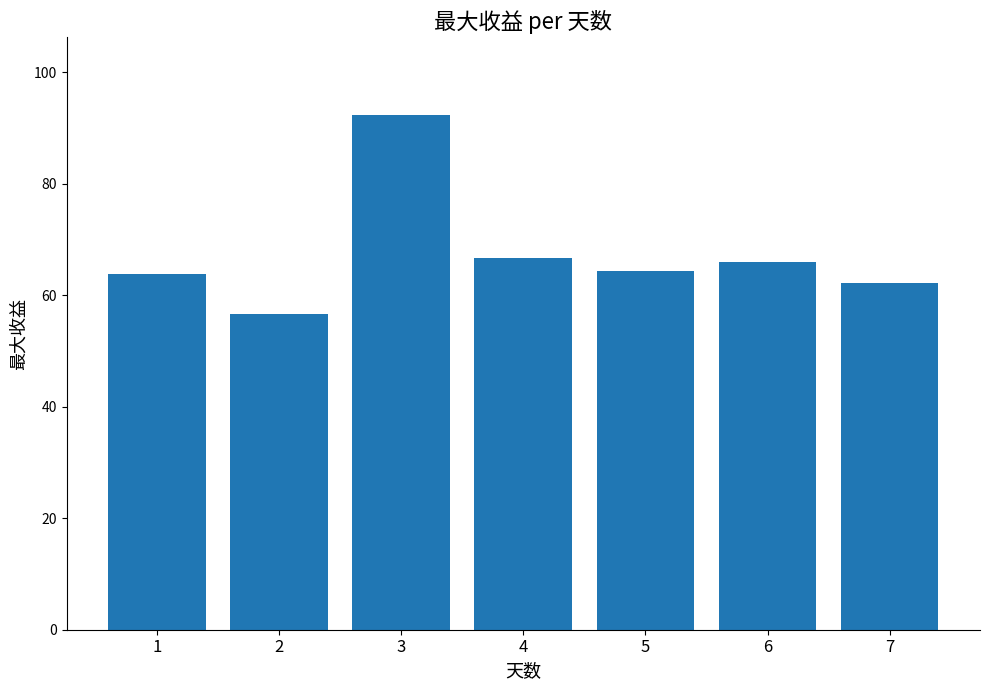

Reading right to left, list all the values displayed in this chart.

7=62.1	6=66.0	5=64.3	4=66.7	3=92.4	2=56.6	1=63.8